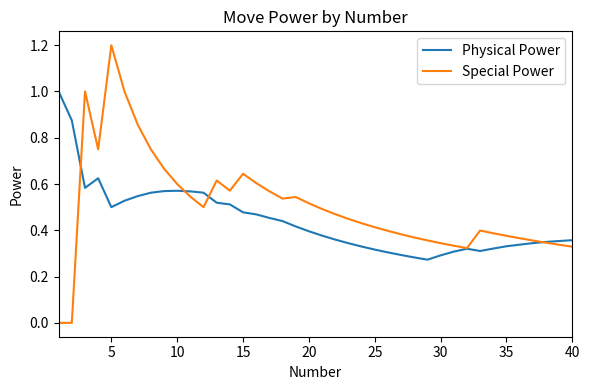

List the series in order of their overall mean, lowest first.

Physical Power, Special Power